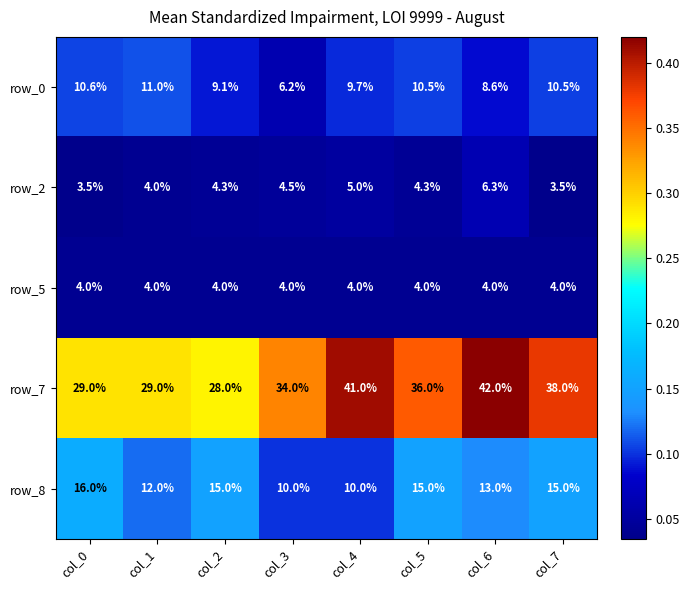

What is the maximum value for row_8?

16.0